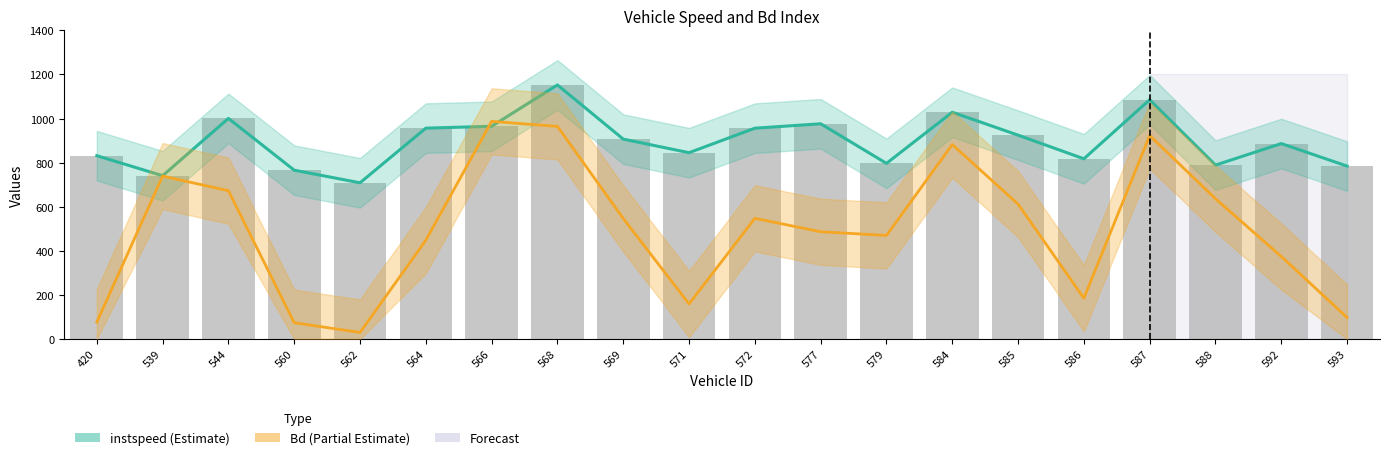

How many distinct data groups are displayed?

2